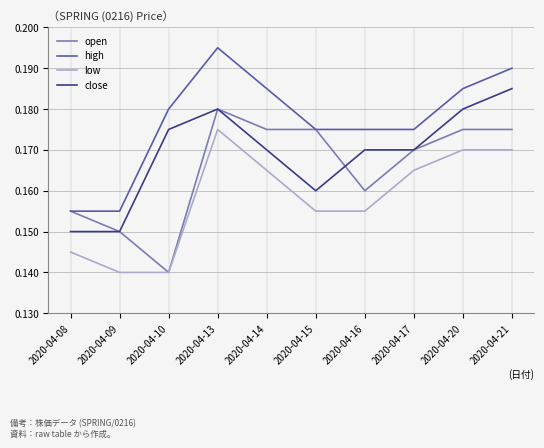

At which label does open reach its minimum?

2020-04-10